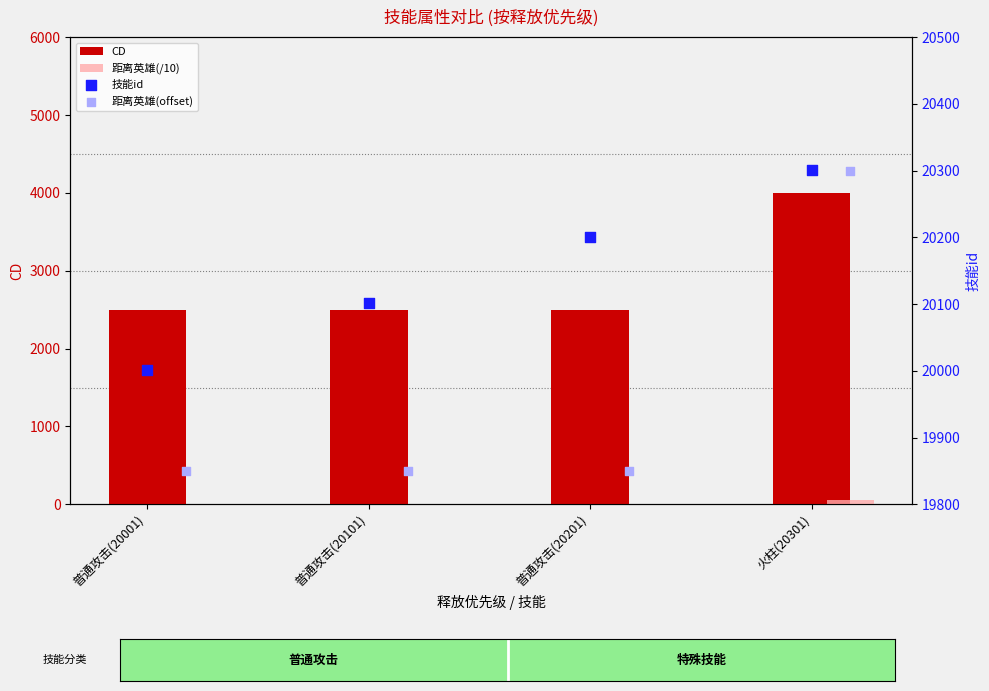

Is the value of 技能id at 普通攻击(20001) greater than the value of 距离英雄(offset) at 普通攻击(20001)?

Yes